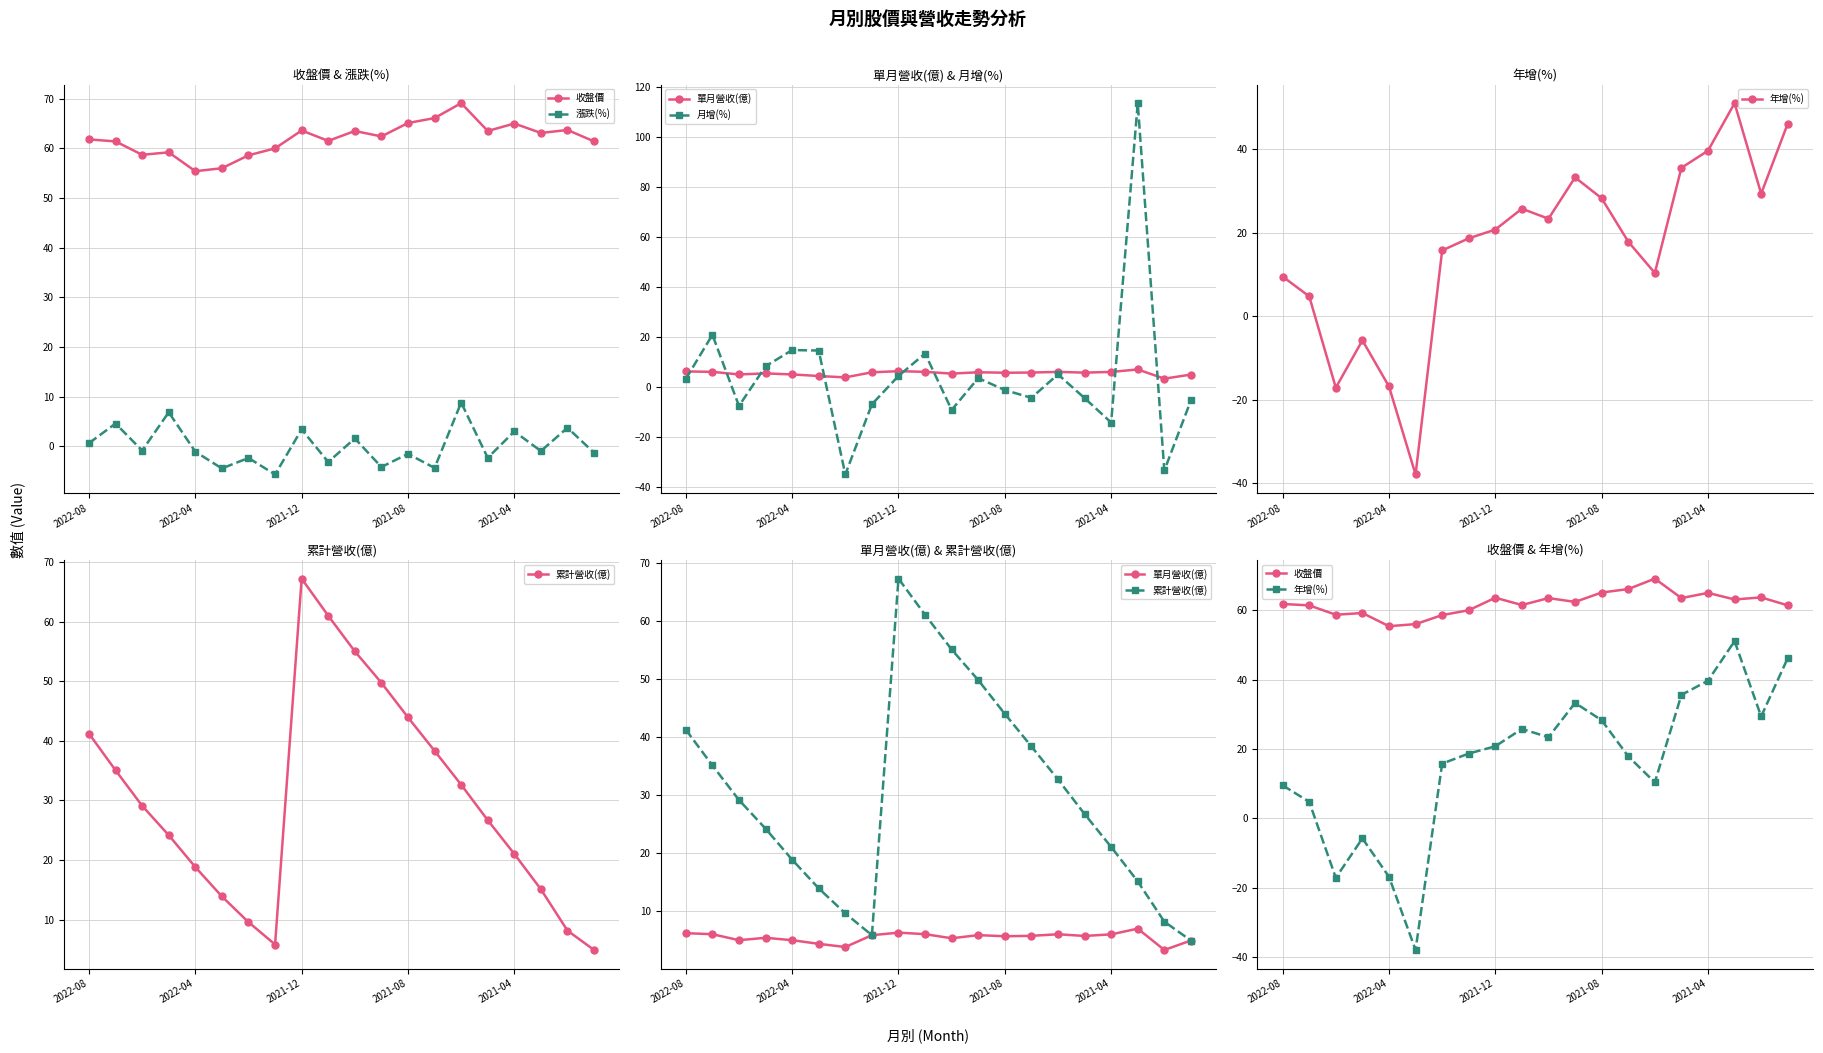

Which label corresponds to the largest value in the chart?

17